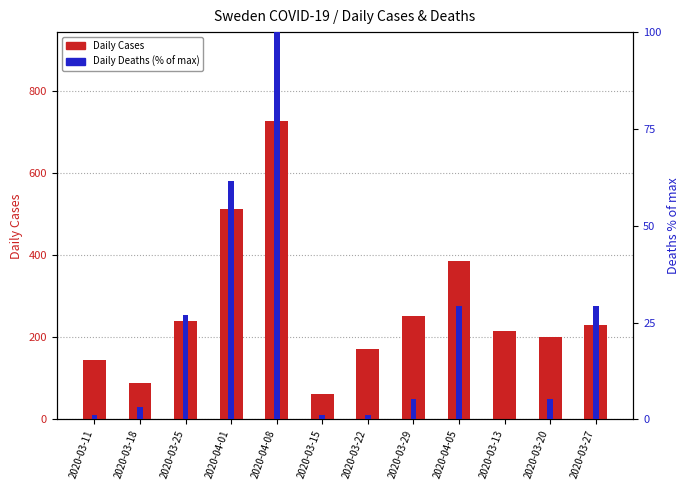

Which series has the widest spread of values?

Daily Cases